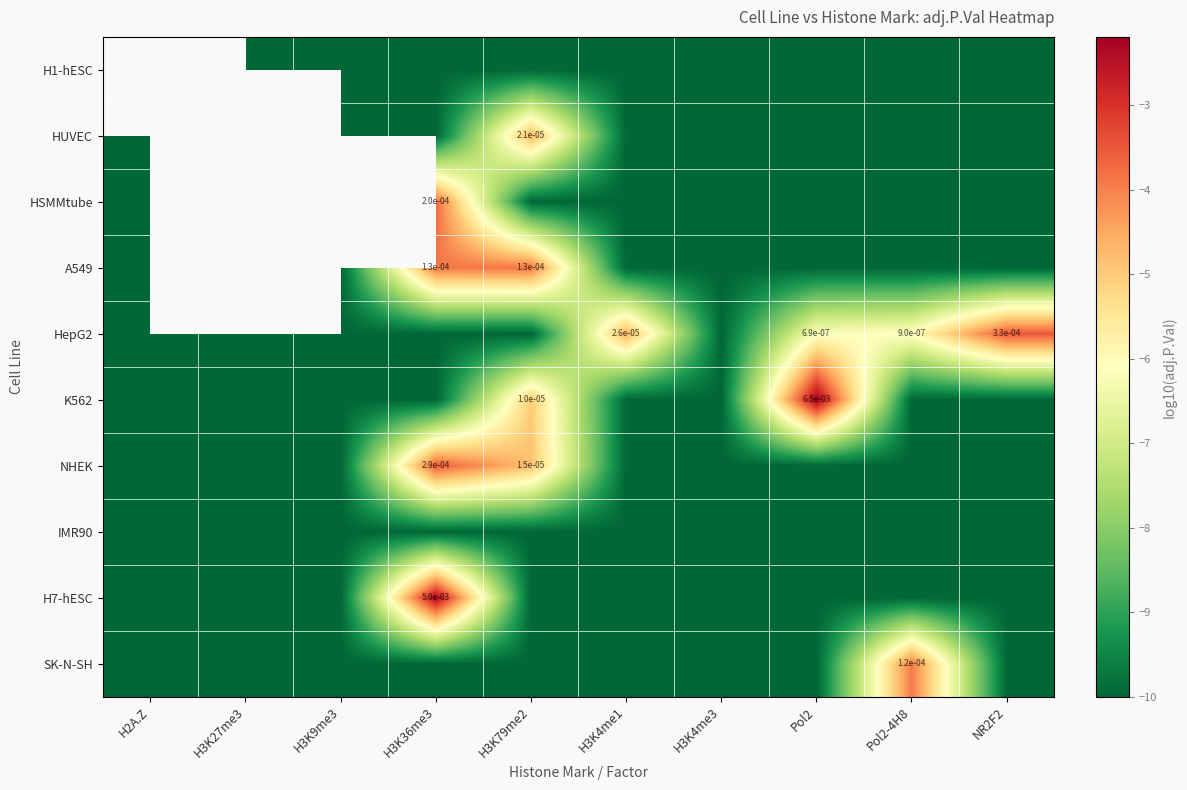

What value does the A549 series have at H3K79me2?

-3.9